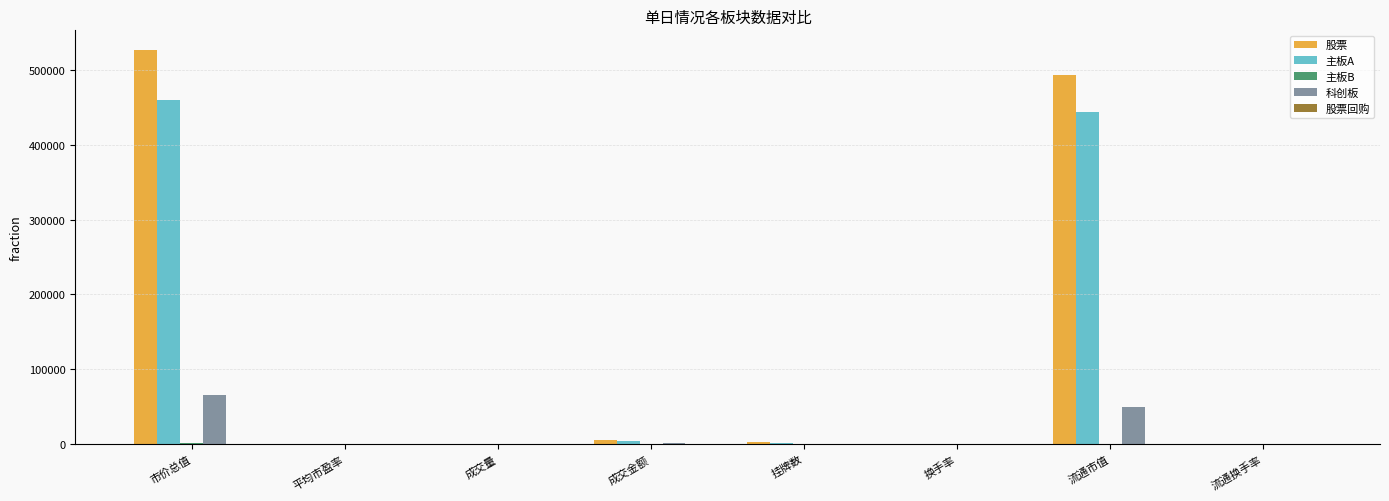

Where is 股票 nearest to the value 263241?

流通市值